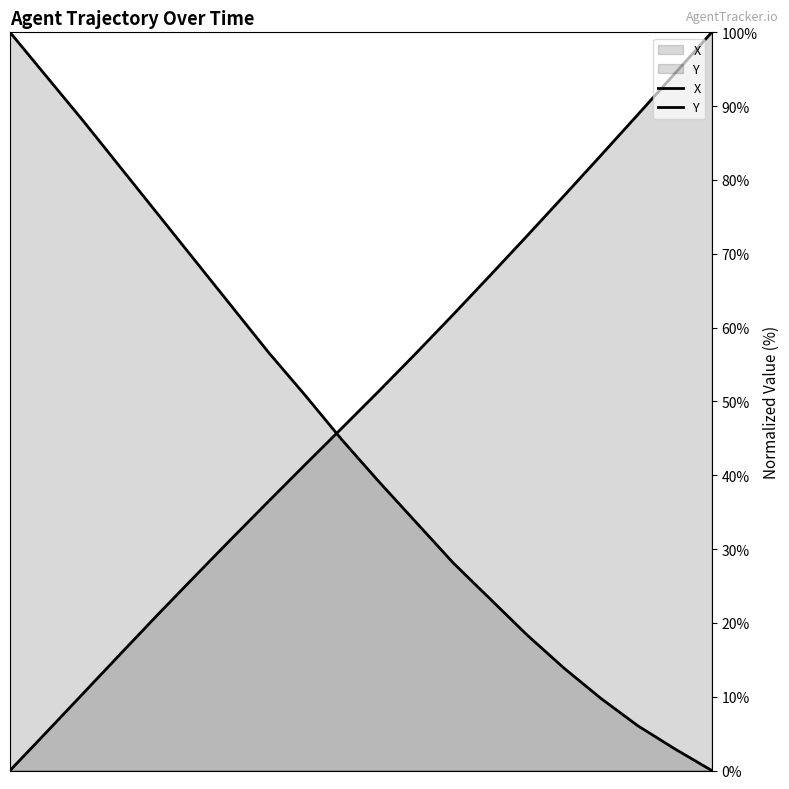

Does the chart have visible grid lines?

No